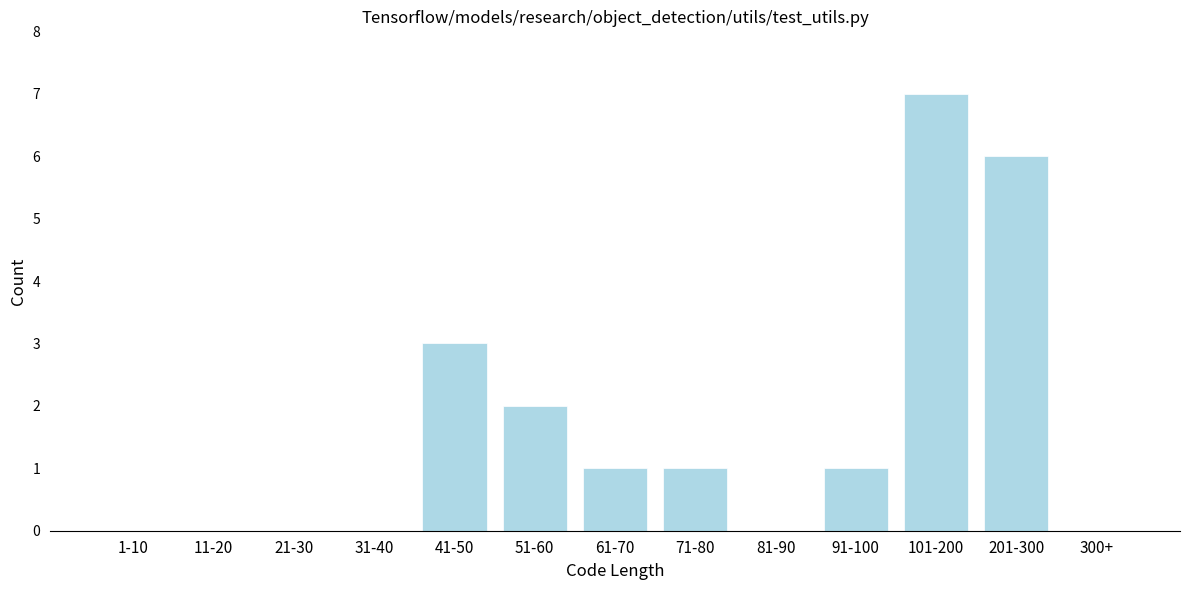

Reading right to left, list all the values displayed in this chart.

300+=0	201-300=6	101-200=7	91-100=1	81-90=0	71-80=1	61-70=1	51-60=2	41-50=3	31-40=0	21-30=0	11-20=0	1-10=0